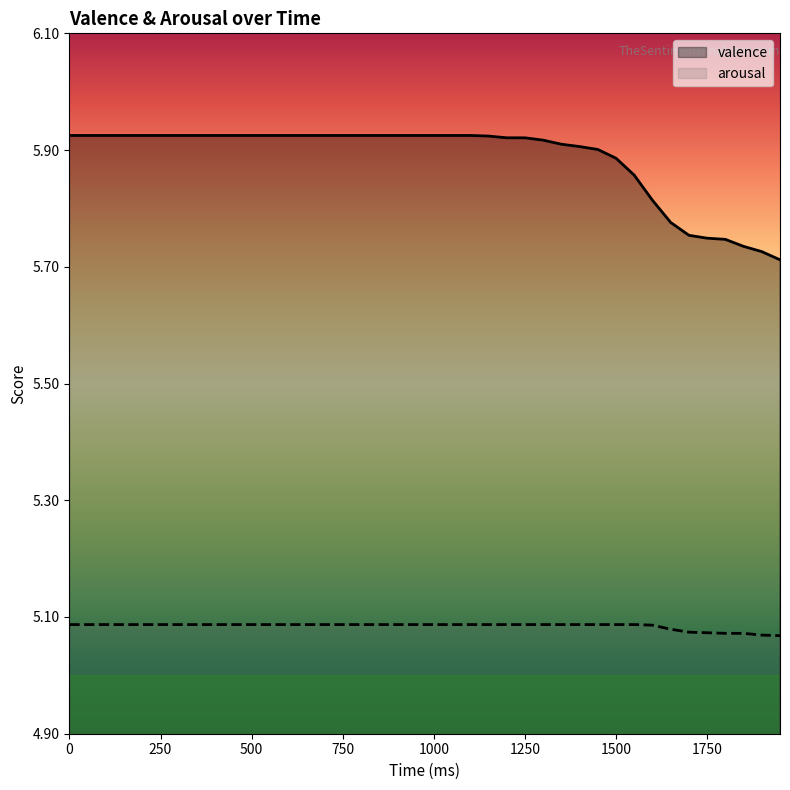

At how many categories does at least one series exceed 5?

40